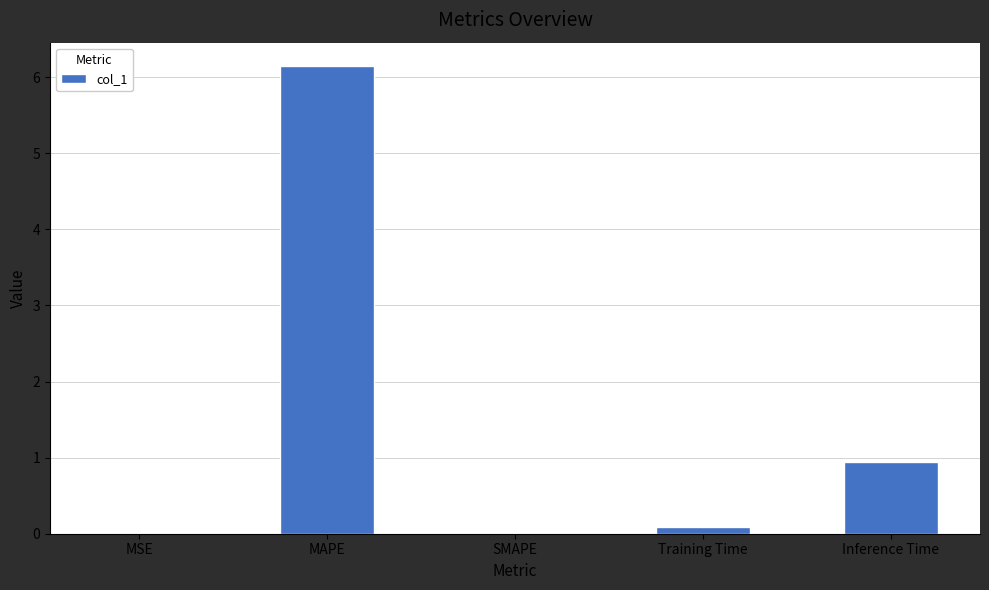

What is the greatest value displayed?

6.1